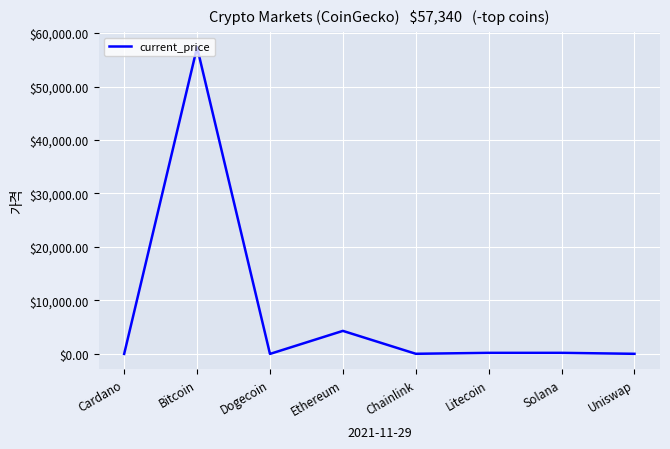

What is the greatest value displayed?

57340.0